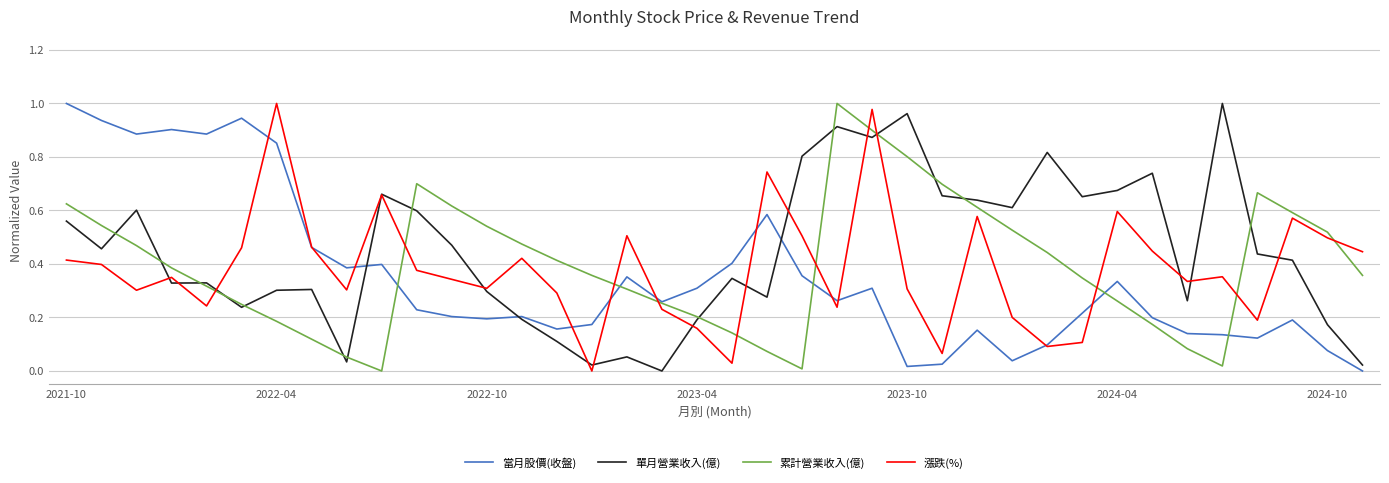

Which series has the largest total across all categories?

單月營業收入(億)